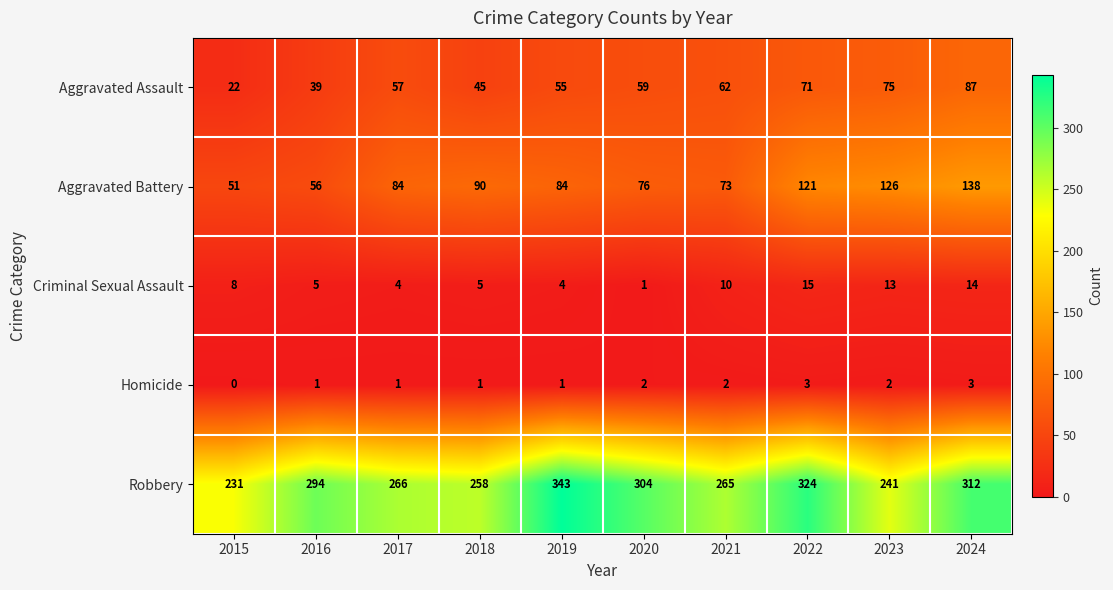

How many categories are shown in the chart?

10